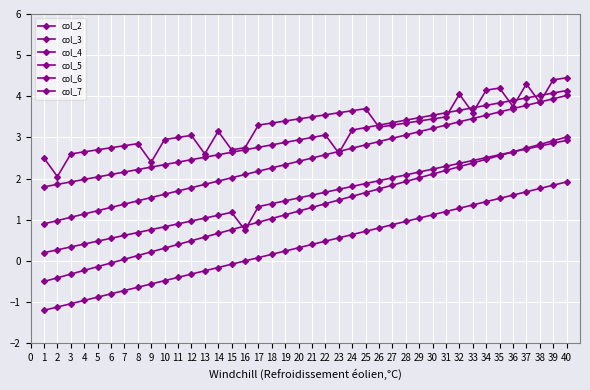

Between 37 and 2, which is larger?

37